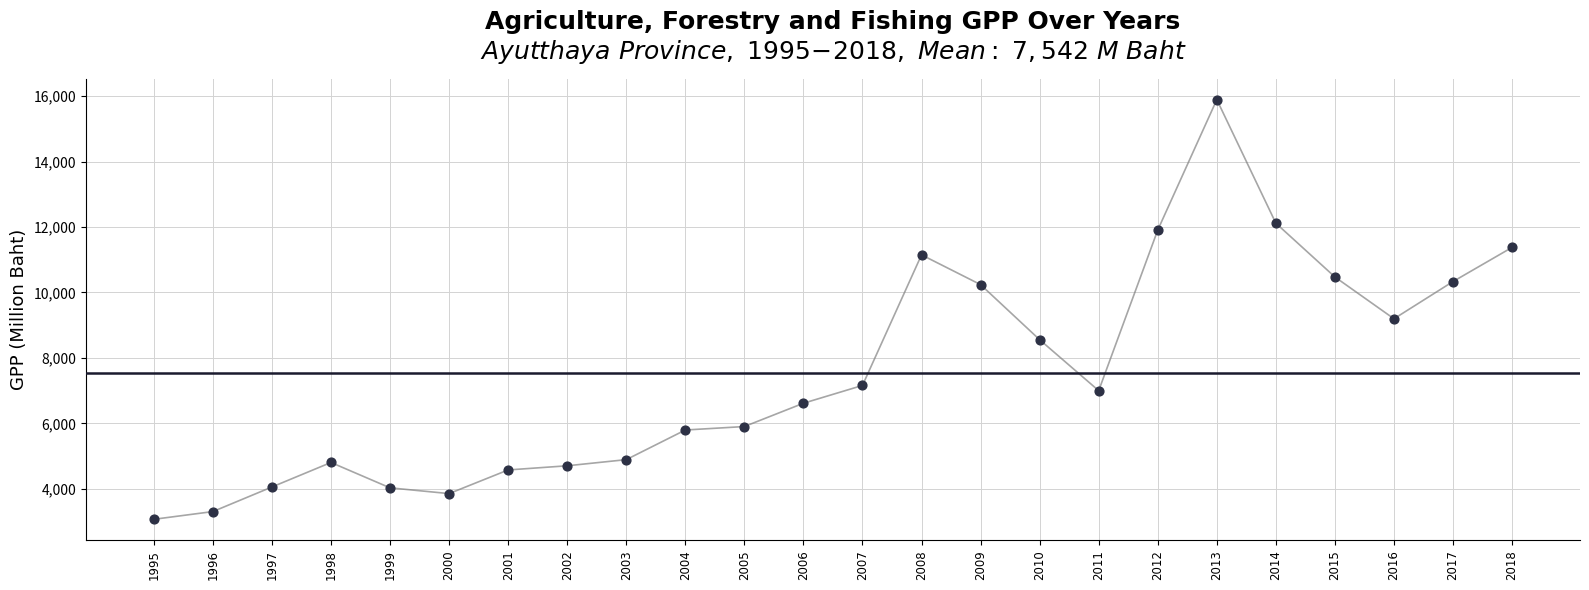

What Y value in the scatter plot is closest to 9480?

9196